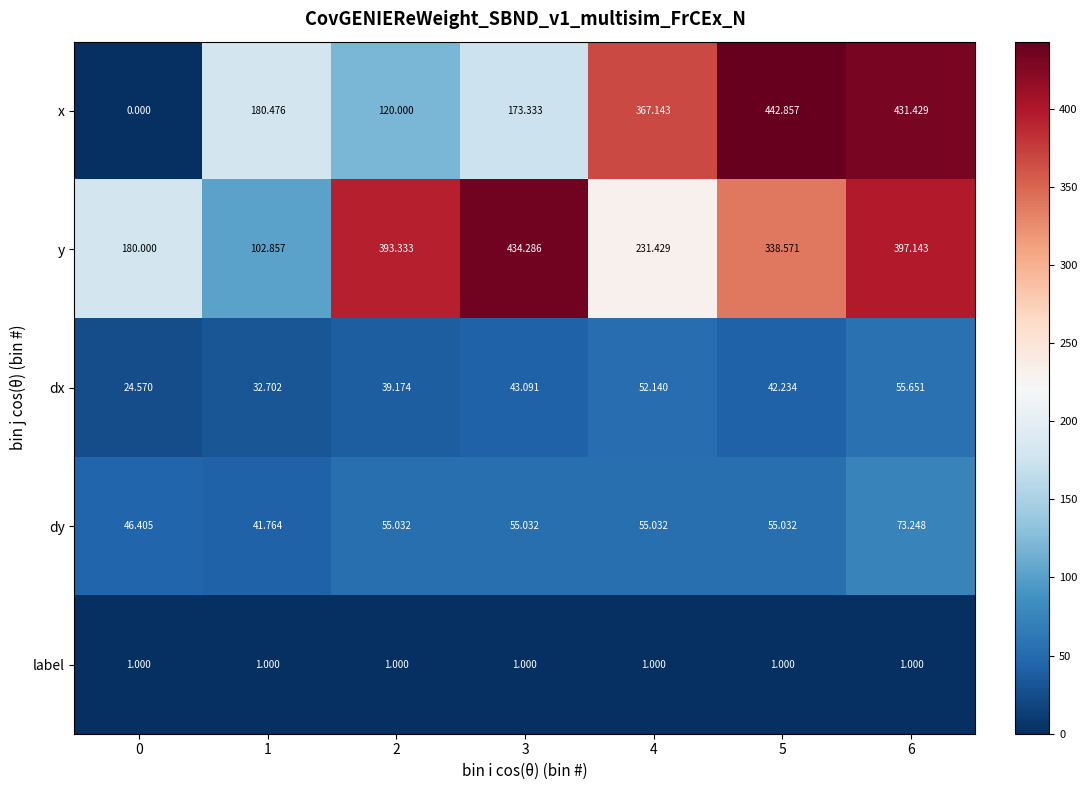

List the series in order of their peak value, lowest first.

label, dx, dy, y, x